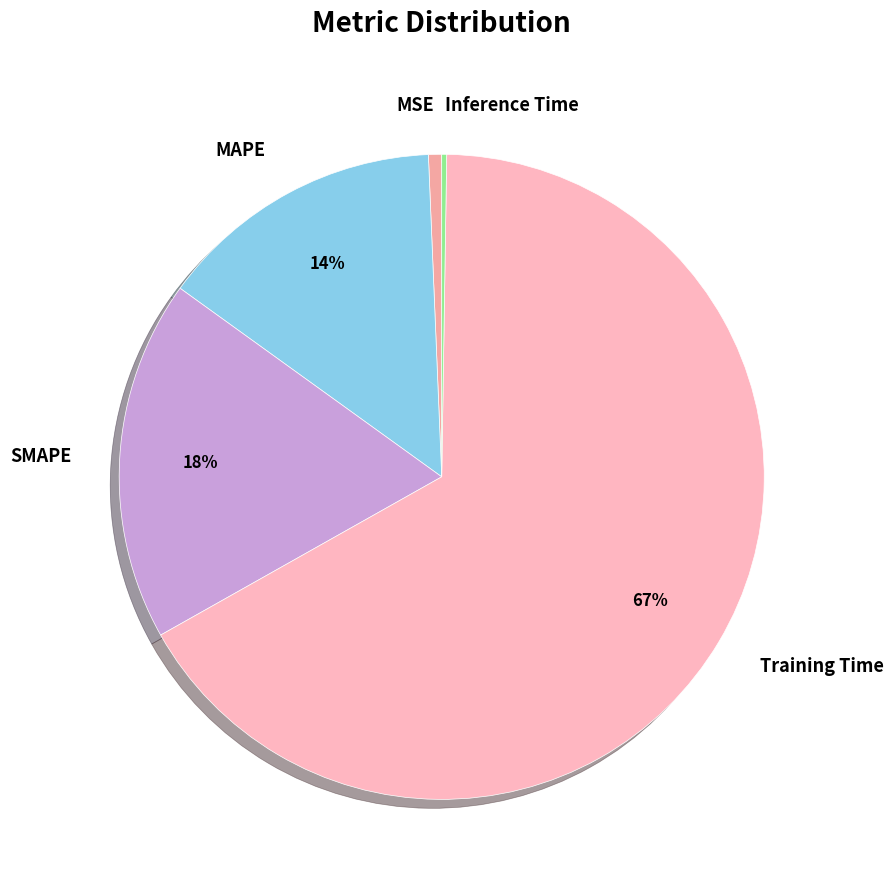

To the nearest percent, what percentage of the pie is MSE?

1%